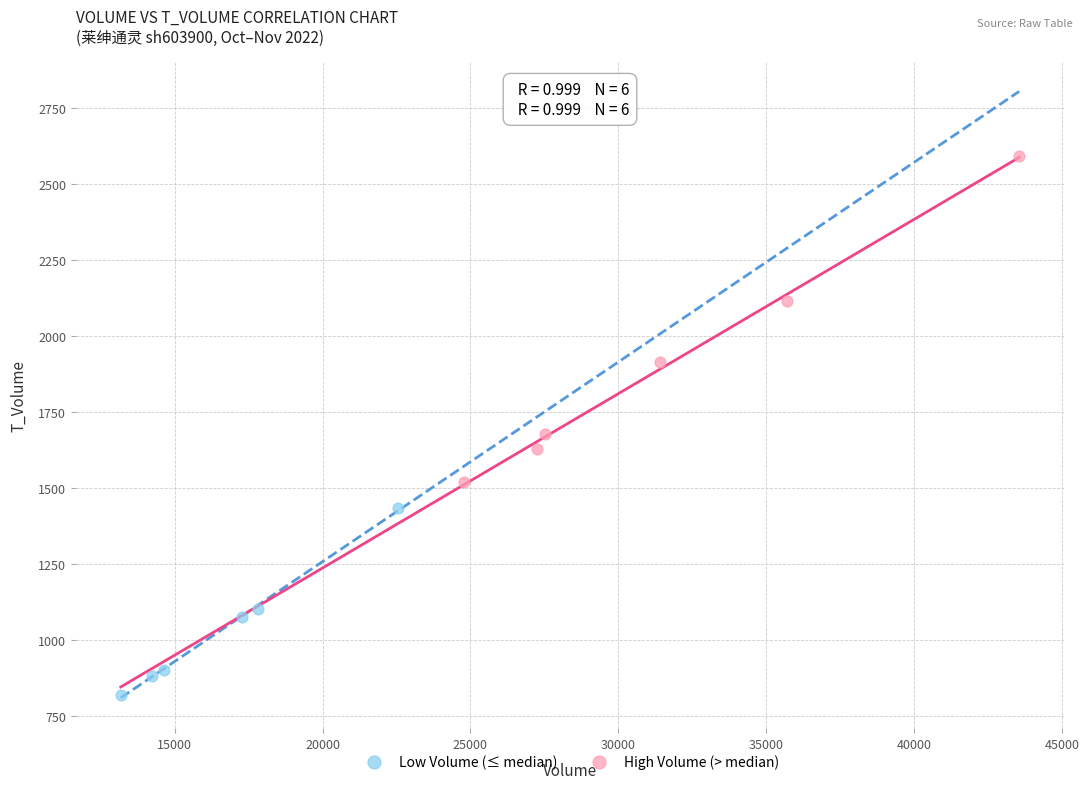

Which series contains the highest Y value?

High Volume (> median)